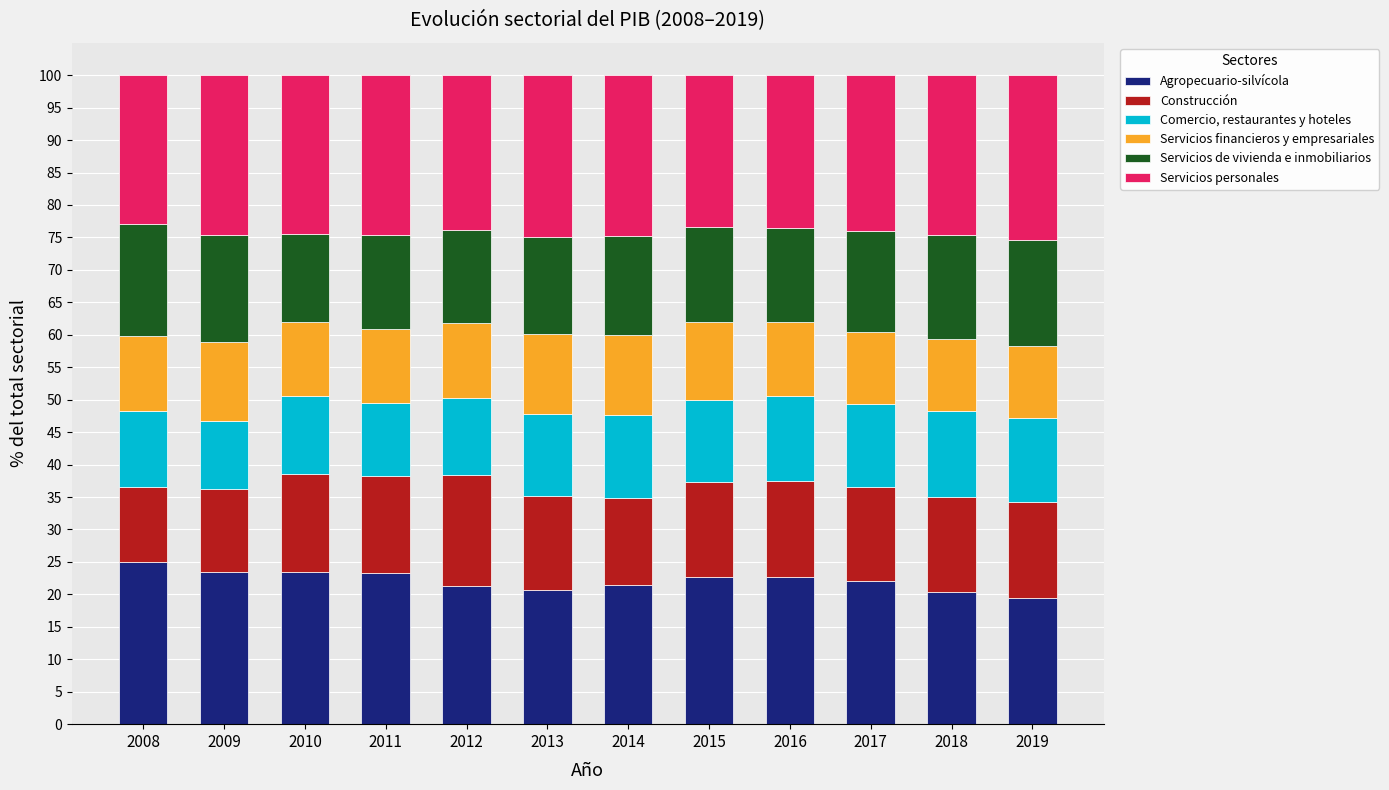

What is the difference between the Agropecuario-silvícola values at 2008 and 2015?

2.4